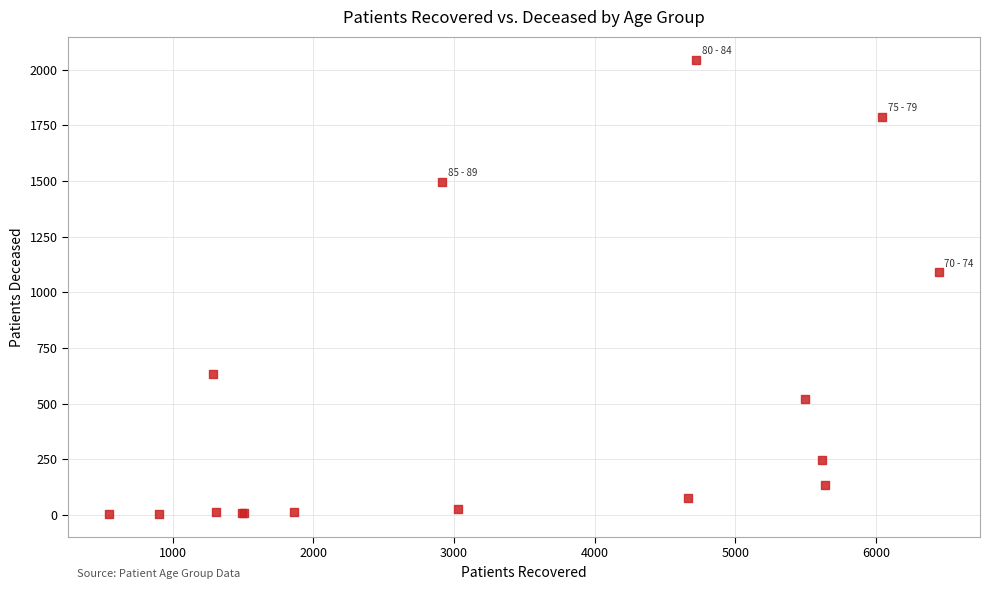

What Y value in the scatter plot is closest to 1024?

1089